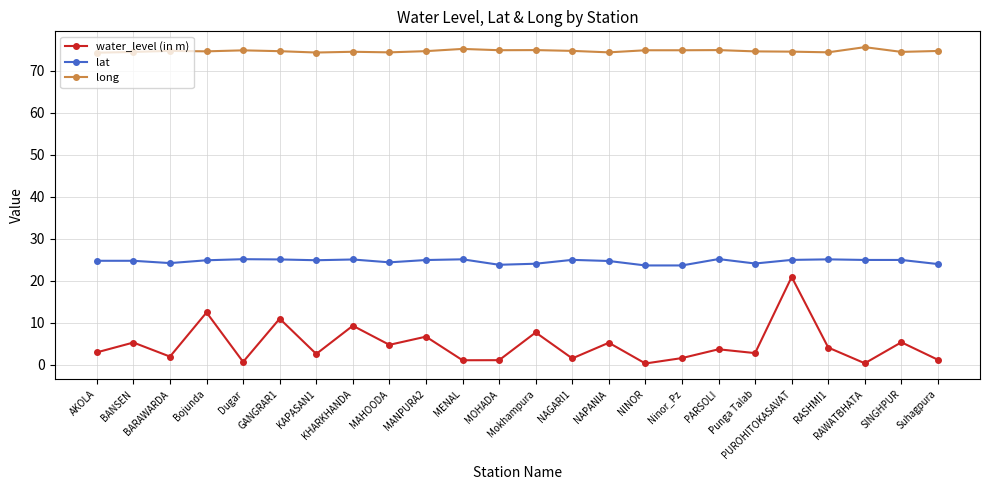

True or false: lat has more than 1 interior local peaks.

True